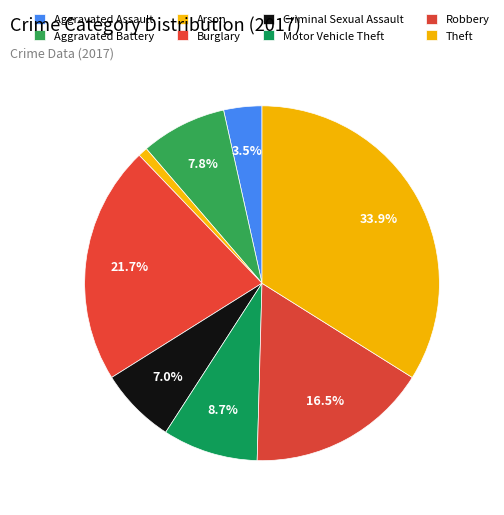

Does any single category account for the majority?

No